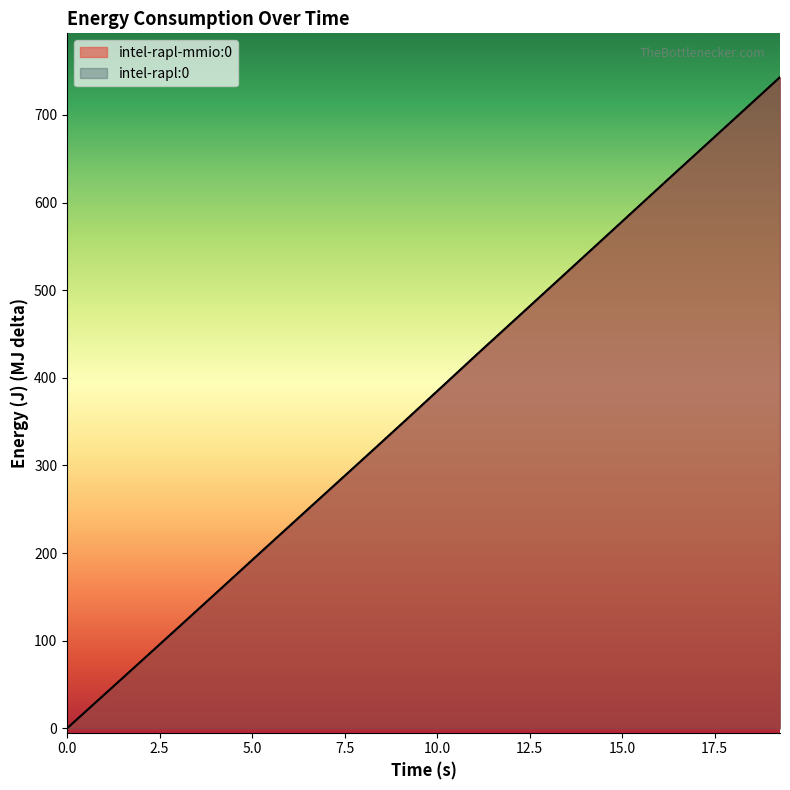

Between 0.0 and 15.0, which is larger?

15.0